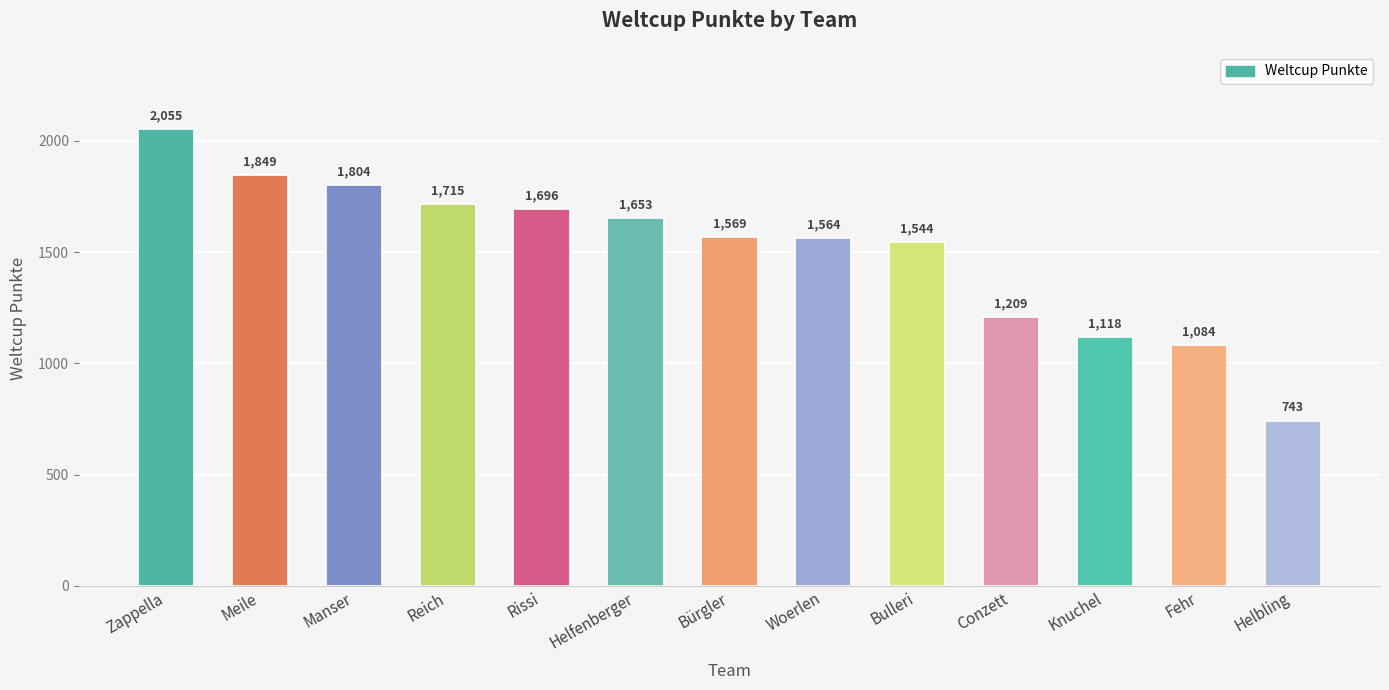

How many data points does each series have?

13